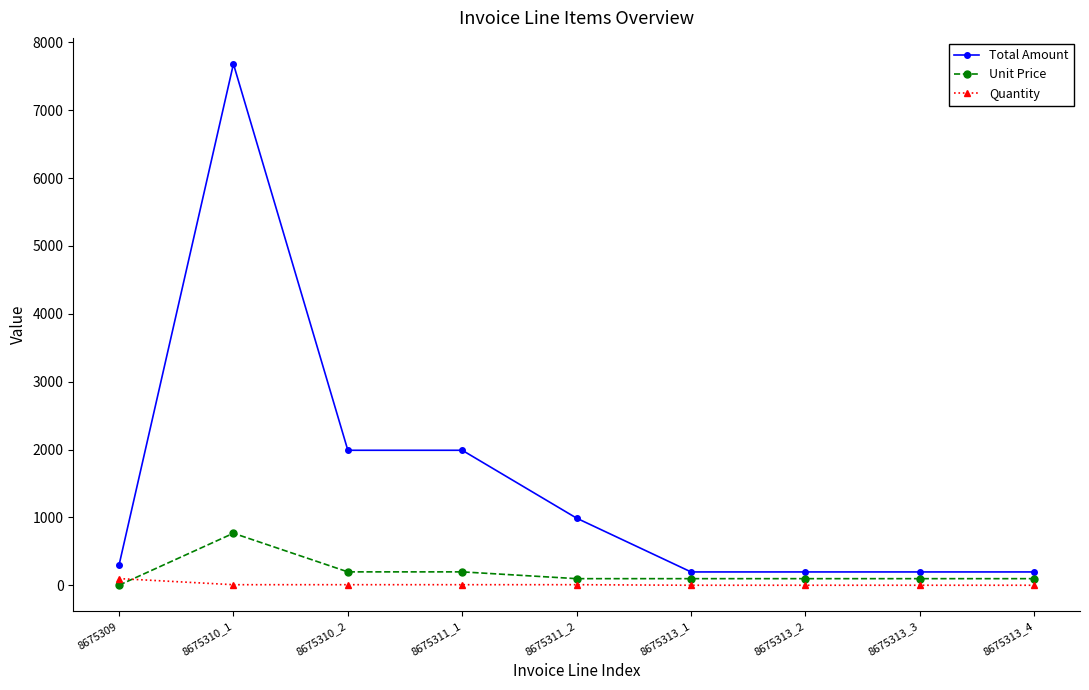

What is the value of the Quantity point at the 7th from the left?

2.0